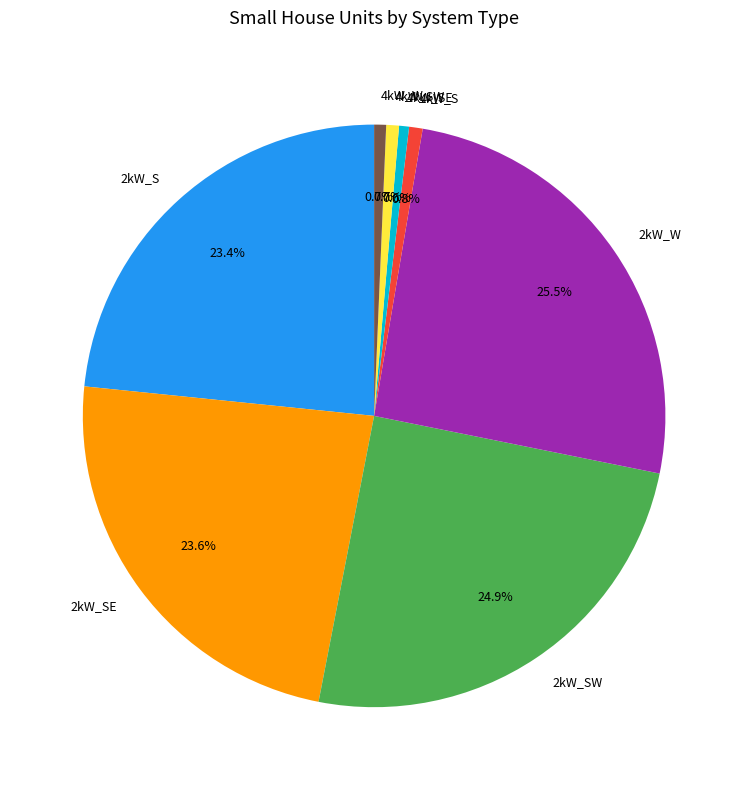

To the nearest percent, what portion does 2kW_SW represent?

25%